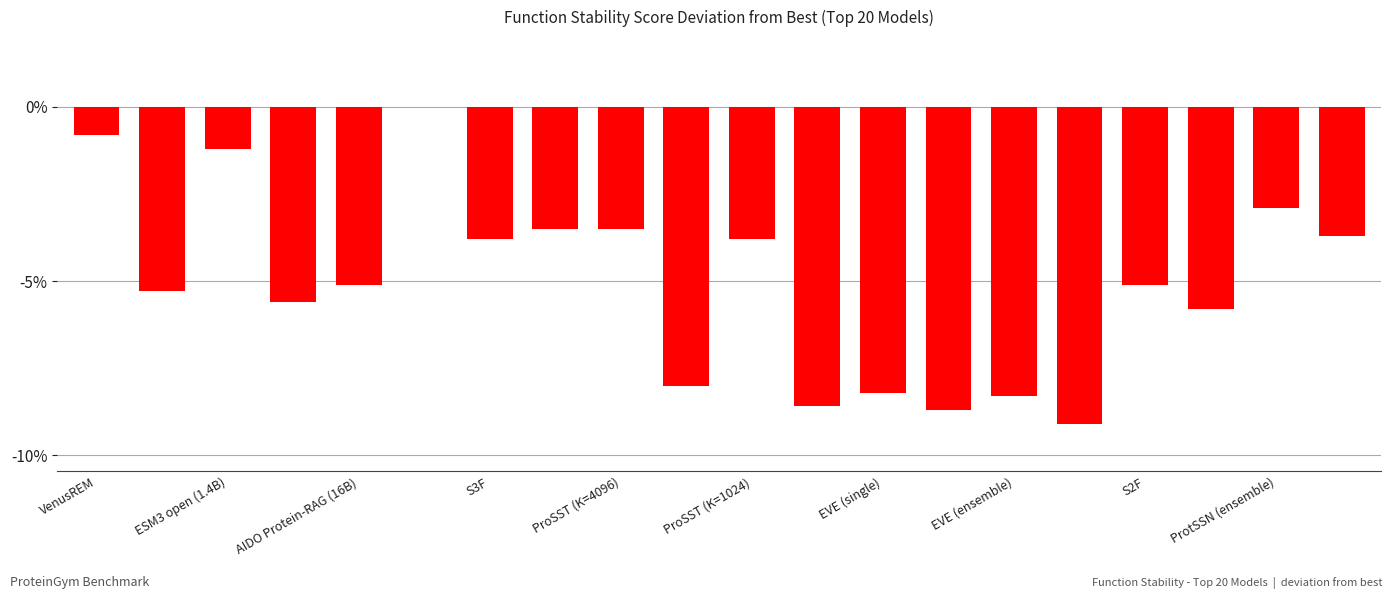

Are the bars horizontal?

No